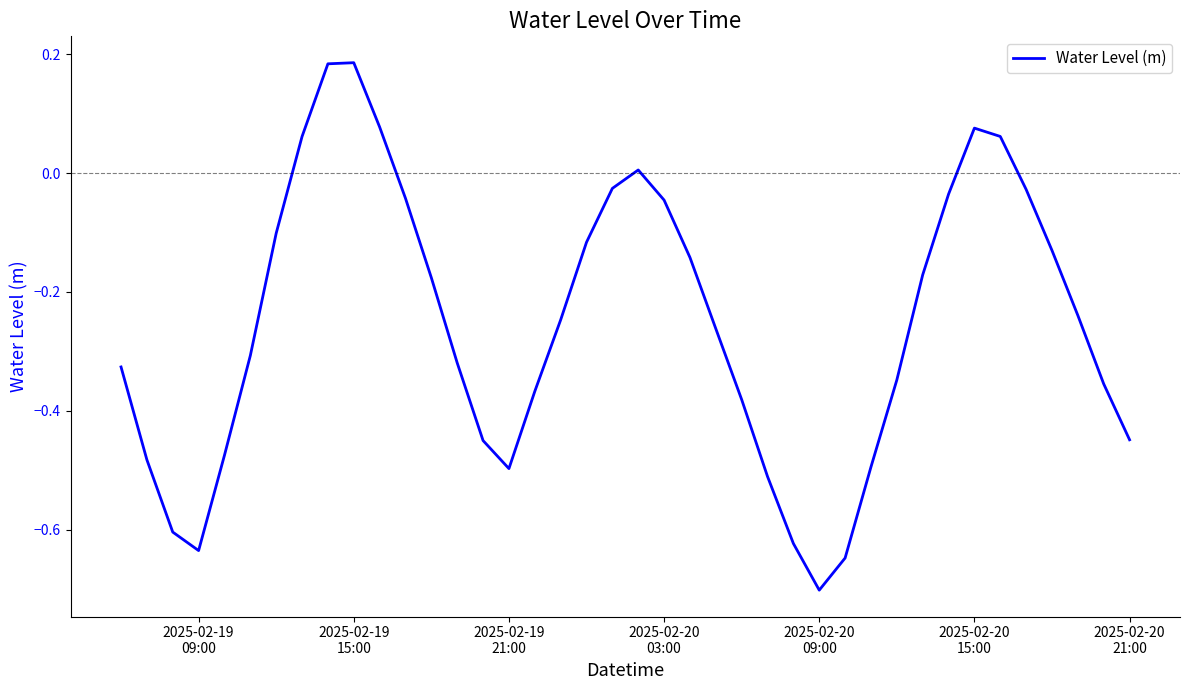

What is the smallest value displayed?

-0.7